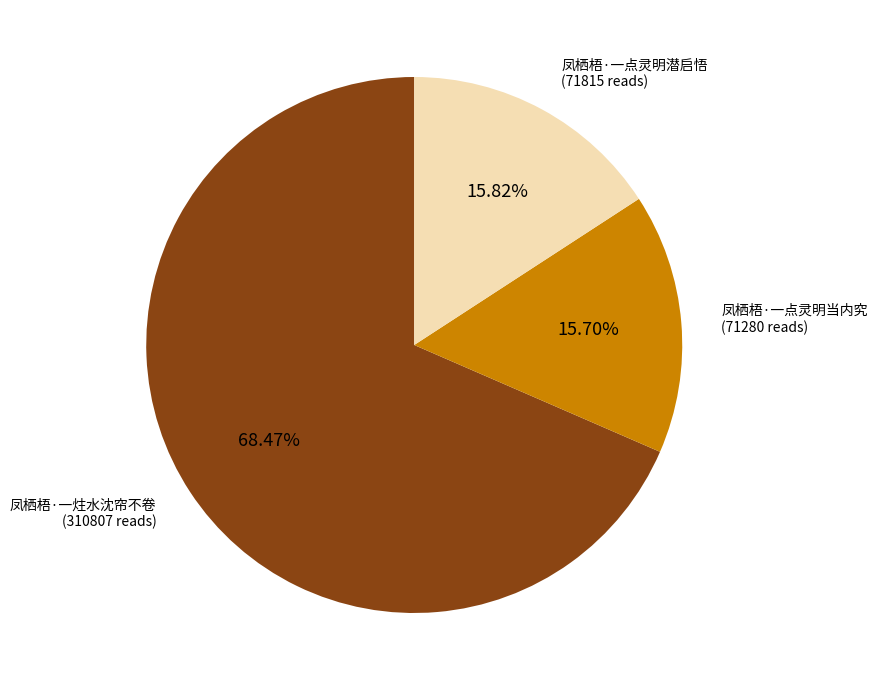

Is there a majority slice in this chart?

Yes